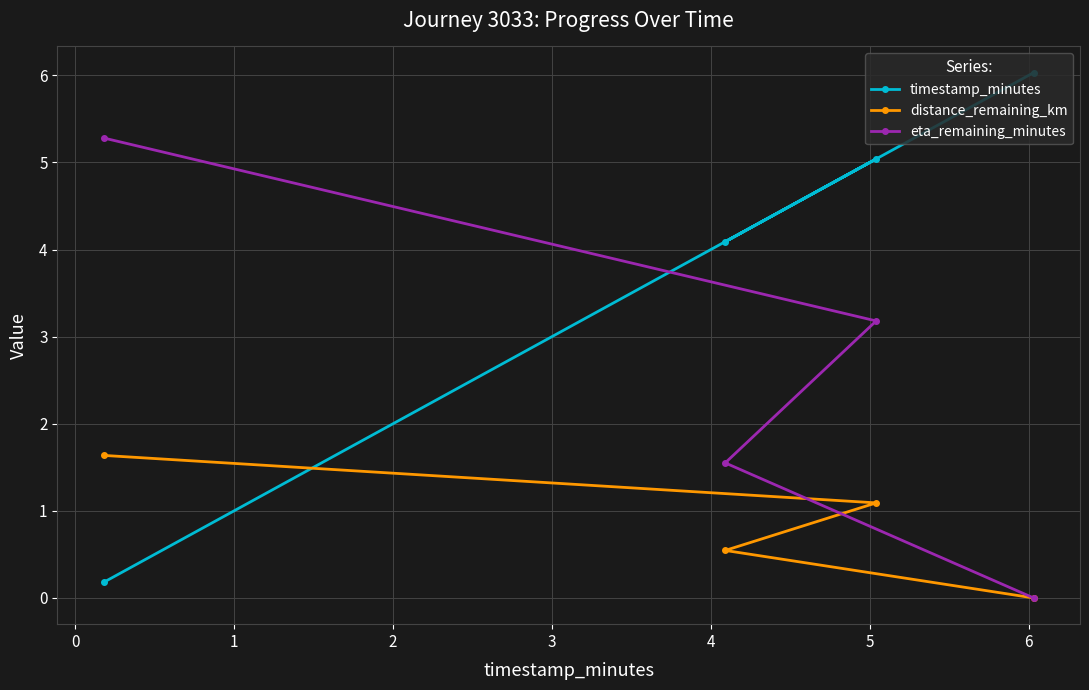

After their last crossing, which series has the higher values: eta_remaining_minutes or timestamp_minutes?

timestamp_minutes